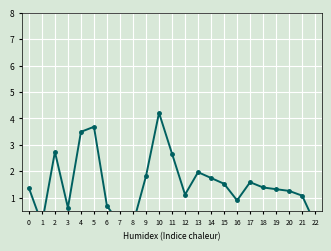

List the labels in order of value, smallest first.

1, 7, 8, 22, 3, 6, 16, 21, 12, 20, 19, 0, 18, 15, 17, 14, 9, 13, 11, 2, 4, 5, 10